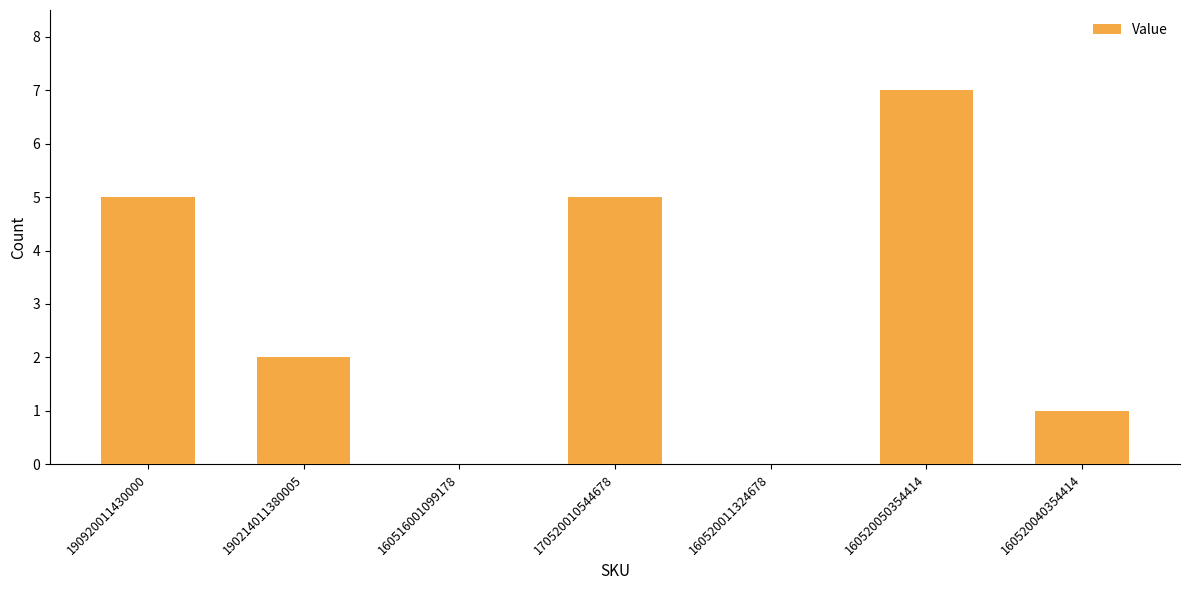

What is the average value?

3